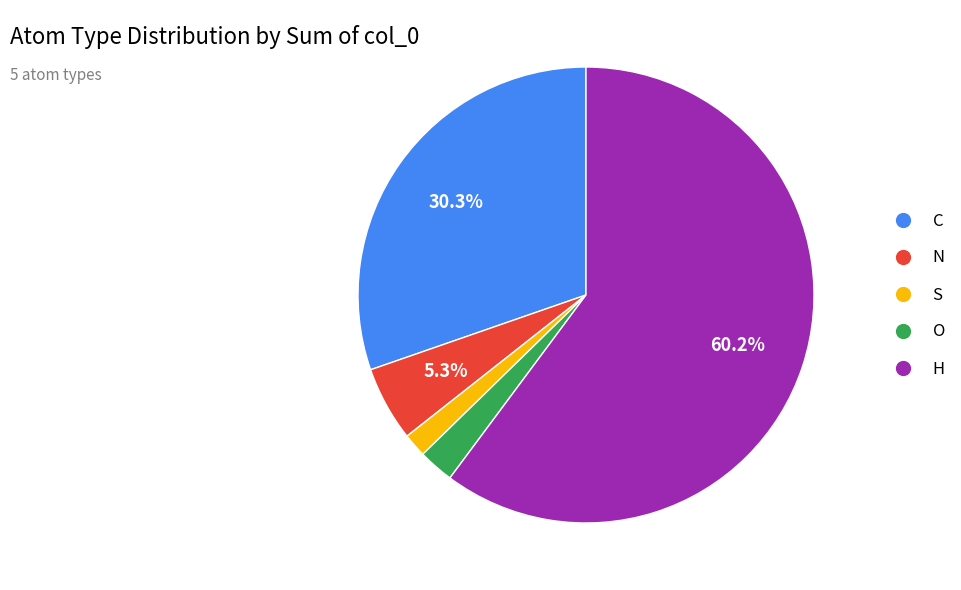

Between S and C, which is larger?

C